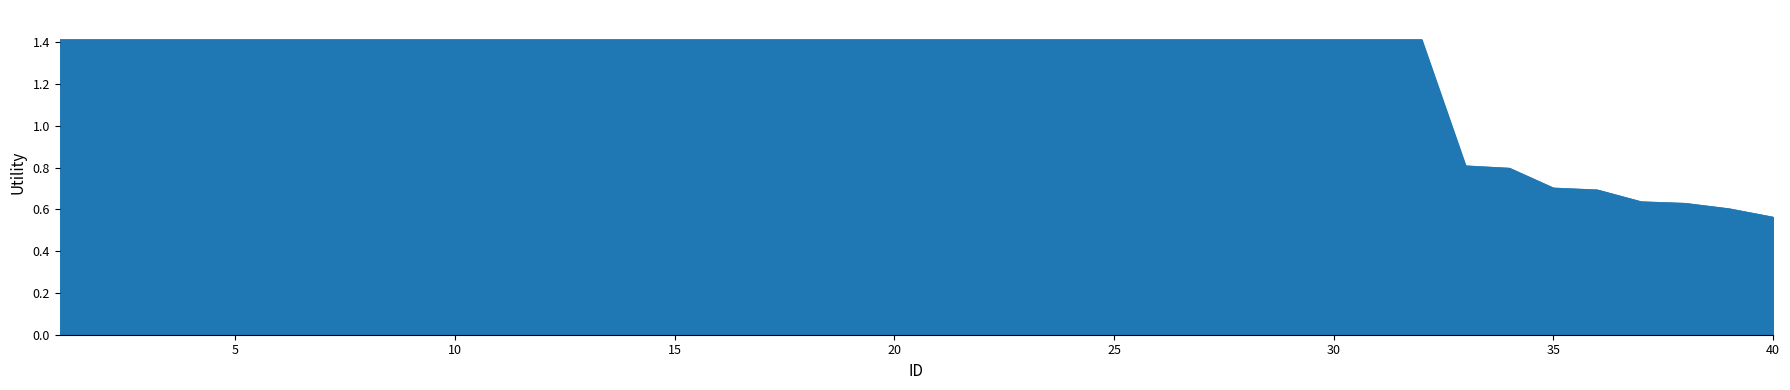

What is the greatest value displayed?

1.4